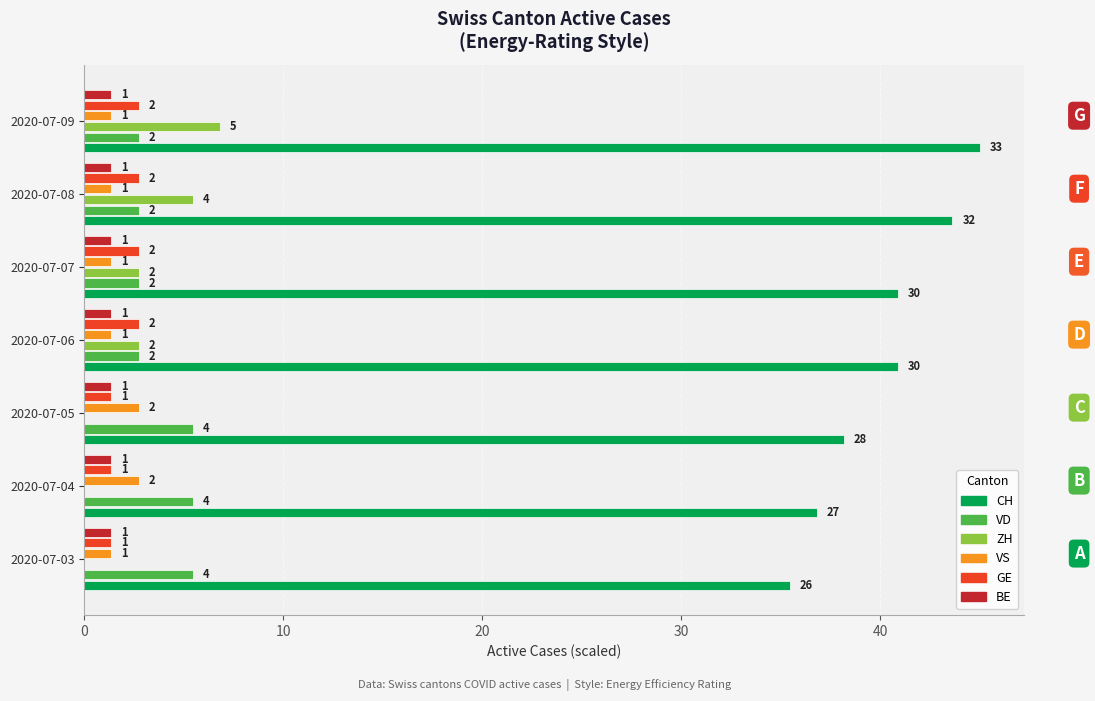

What are all the series names shown in the legend?

CH, VD, ZH, VS, GE, BE